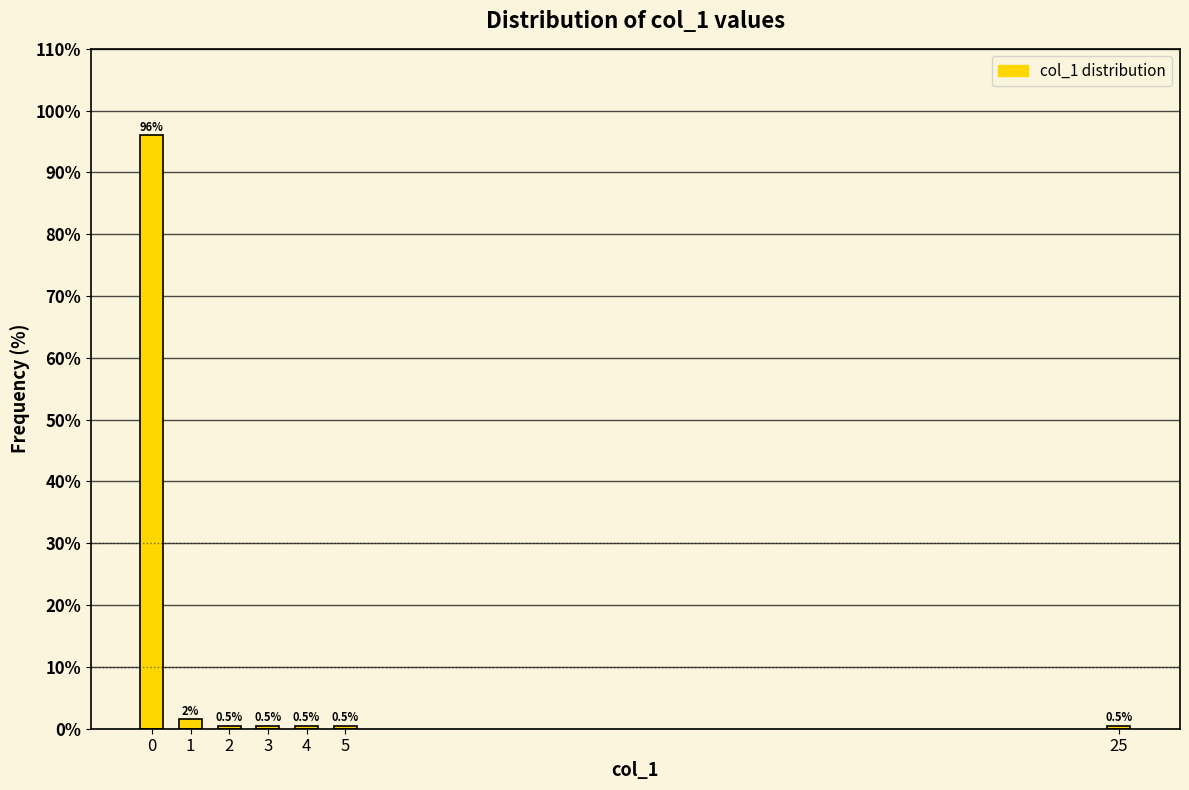

Reading left to right, what are all the values shown in this chart?

96.0	1.5	0.5	0.5	0.5	0.5	0.5